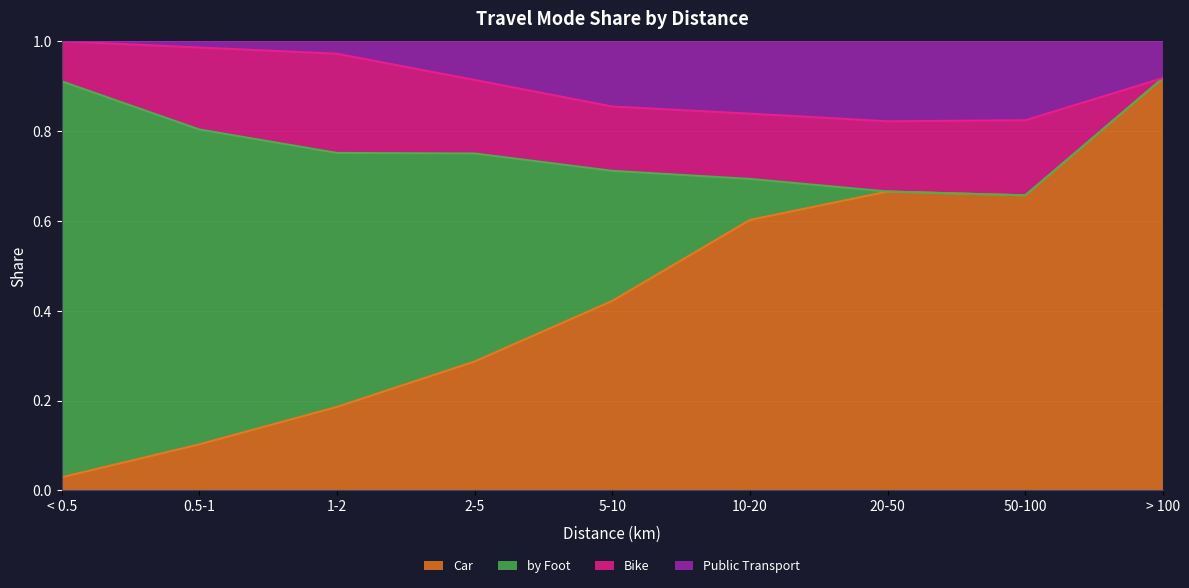

What is the total value across all series at > 100?

1.0